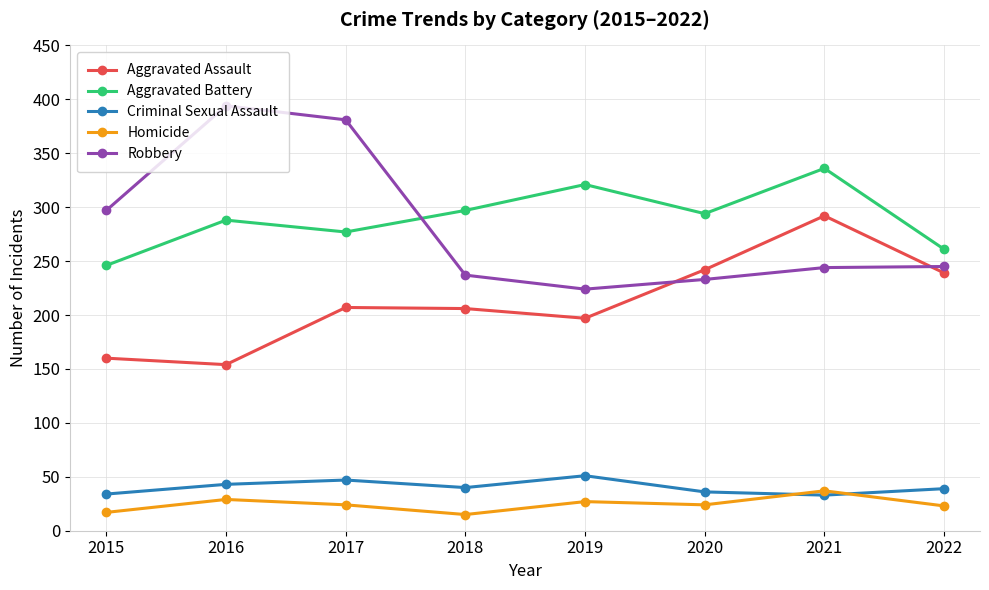

At which category does Robbery reach its first local valley?

2019